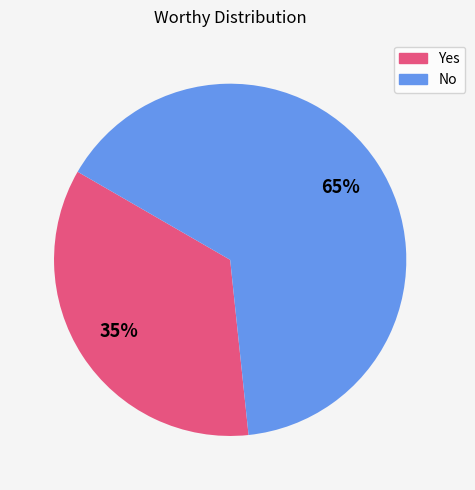

To the nearest percent, what is the difference between the Yes and No slice percentages?

30%